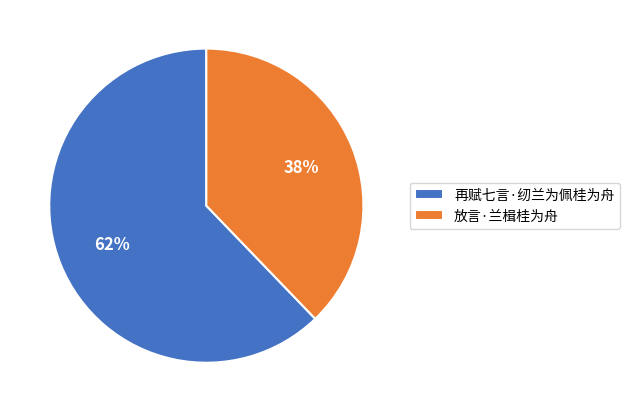

Which category has the biggest portion of the pie?

再赋七言·纫兰为佩桂为舟